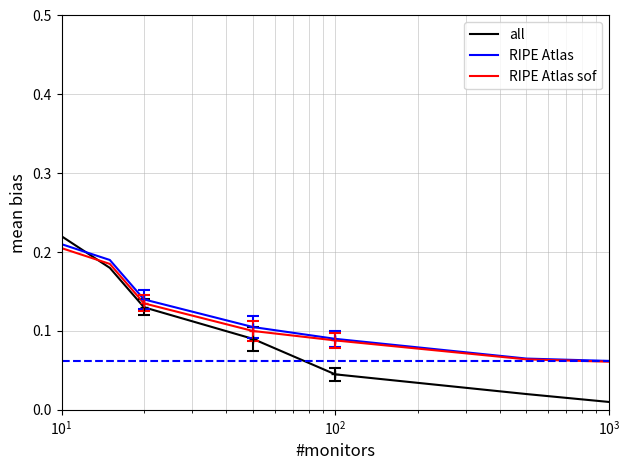

How many intersections are there between all and RIPE Atlas sof?

1